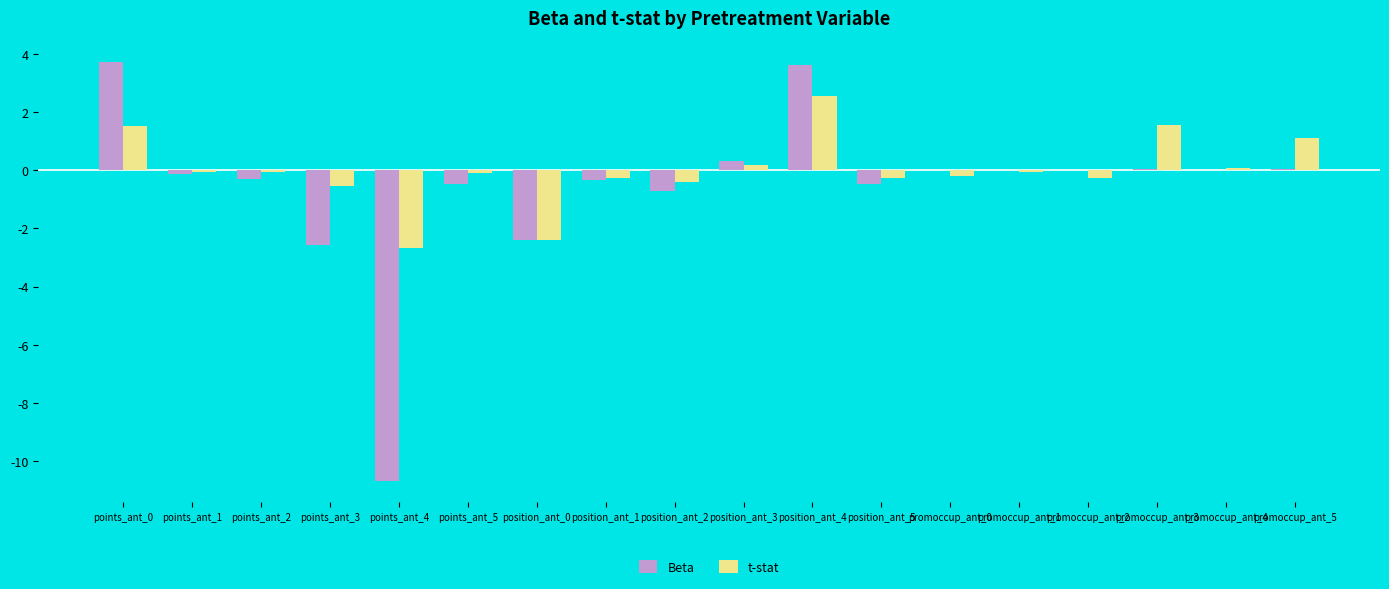

True or false: t-stat has a value of 1.1 at promoccup_ant_5.

True